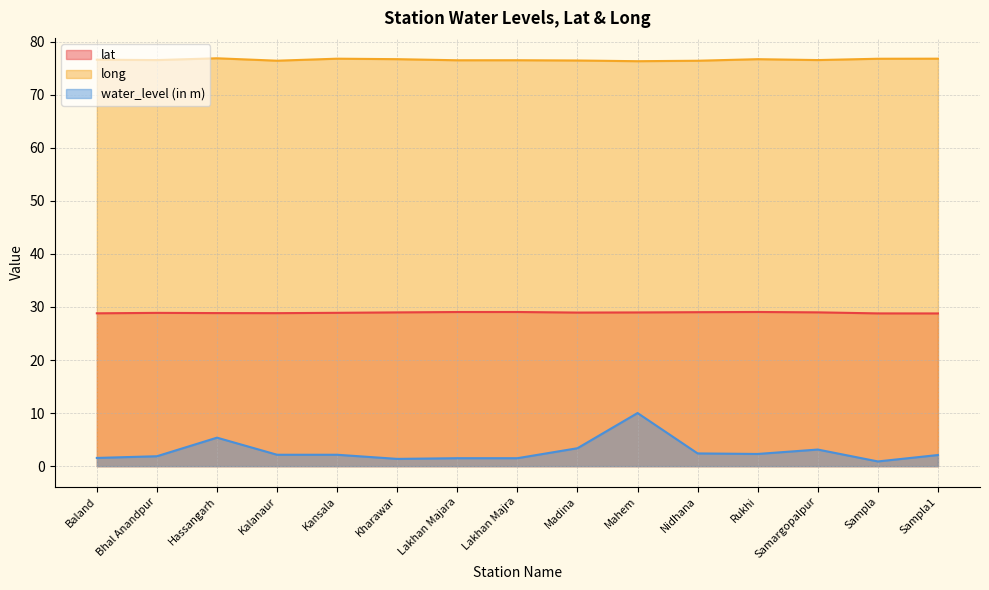

What position from the right is Bhal Anandpur?

14